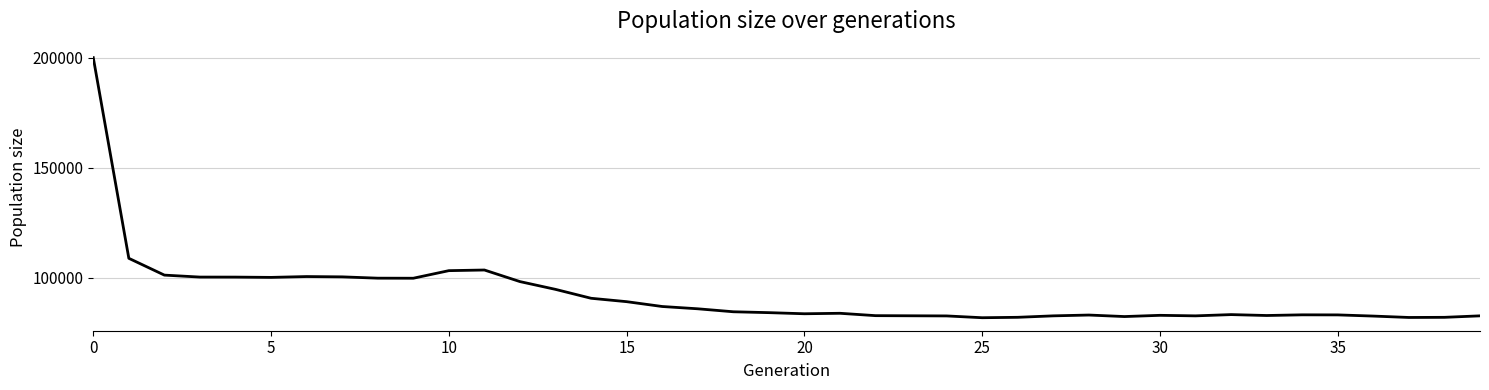

What is the greatest value displayed?

200143